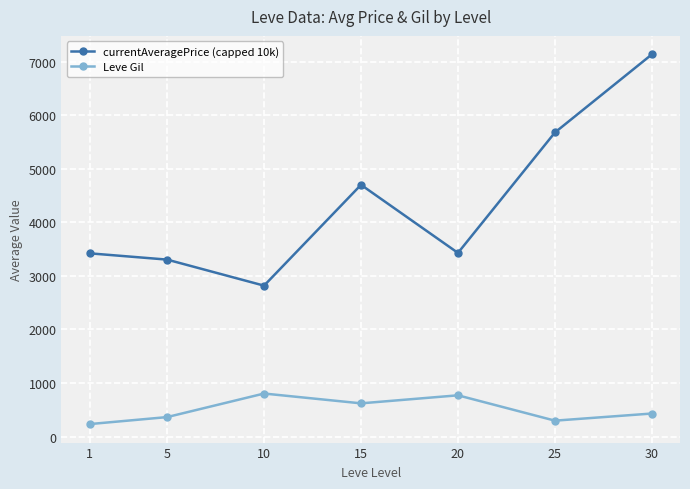

Read the currentAveragePrice (capped 10k) value at 20.

3429.2